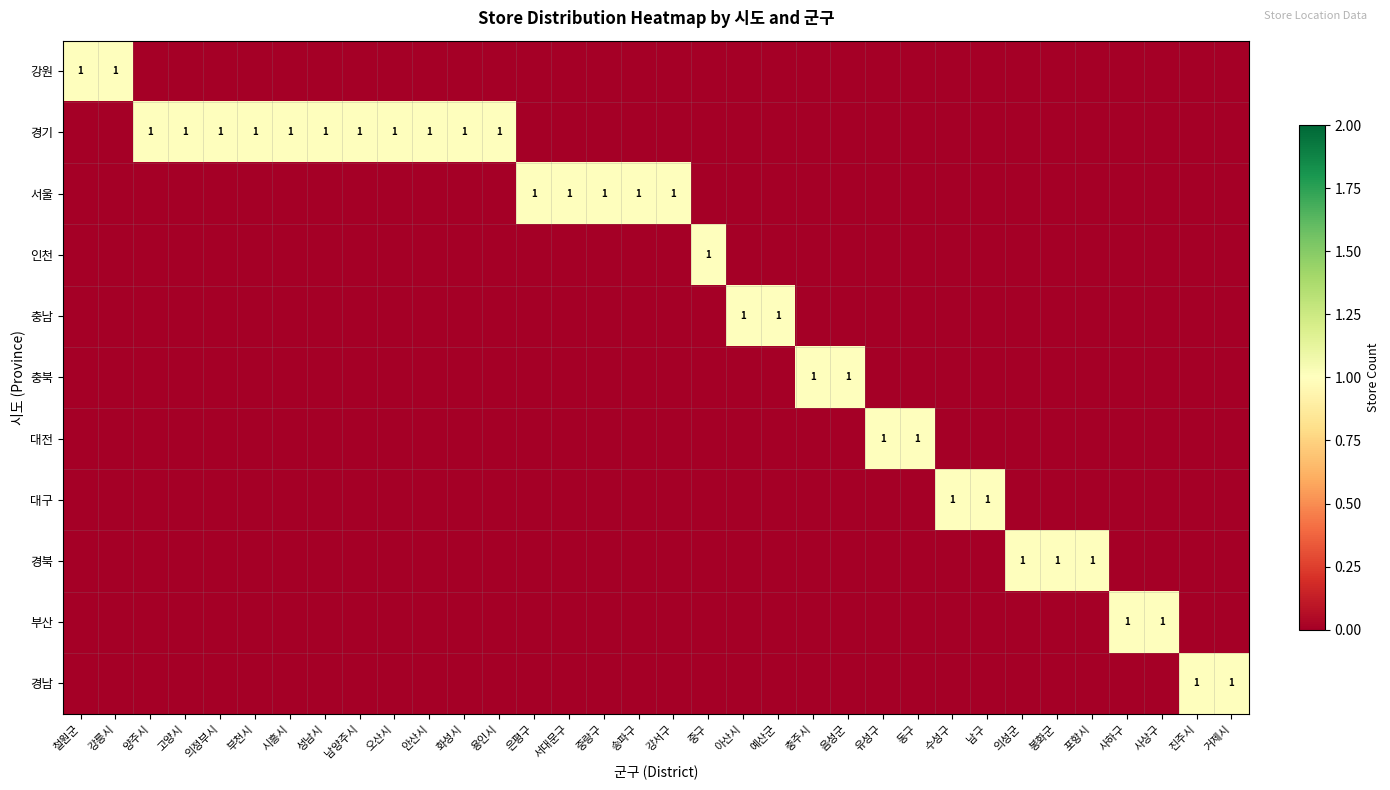

How many categories are shown in the chart?

34